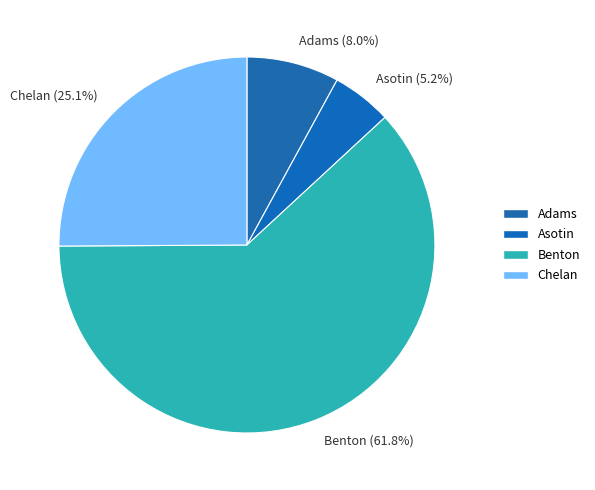

To the nearest percent, what percentage of the pie is Asotin?

5%